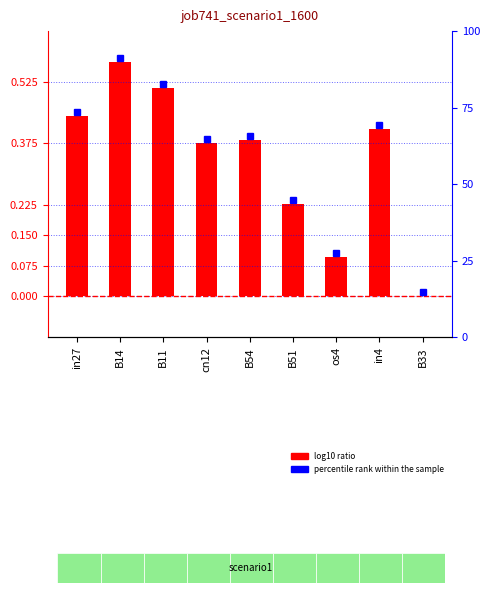

Reading right to left, transcribe all the data shown in this chart.

B33=0.0	in4=0.4	os4=0.1	B51=0.2	B54=0.4	cn12=0.4	B11=0.5	B14=0.6	in27=0.4